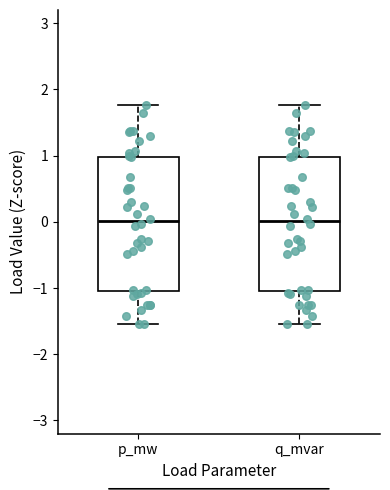

Reading left to right, read every box against the y-axis: the position of its median line, the range the box covers, and the ends of its whiskers. The values are not printed on the chart, so give them approximately, as read against the axis.

p_mw: median 0.0, box -1.0 to 1.0, whiskers -1.5 to 1.8
q_mvar: median 0.0, box -1.0 to 1.0, whiskers -1.5 to 1.8